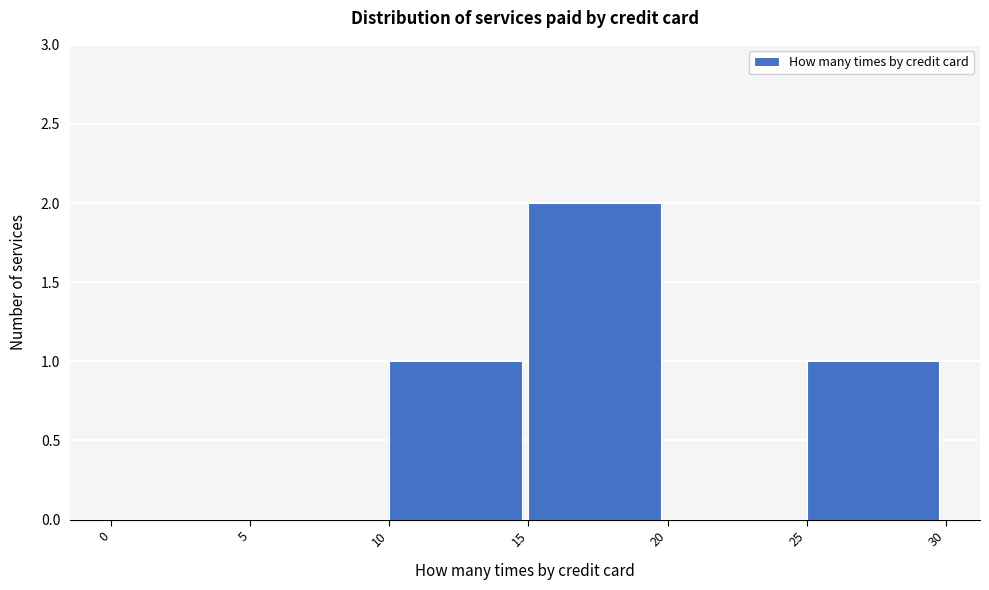

Reading left to right, transcribe this chart: for each bar, give the range it covers on the x-axis and its height. The values are not printed on the chart, so give them approximately, as read against the axis.

0 to 5: 0
5 to 10: 0
10 to 15: 1
15 to 20: 2
20 to 25: 0
25 to 30: 1